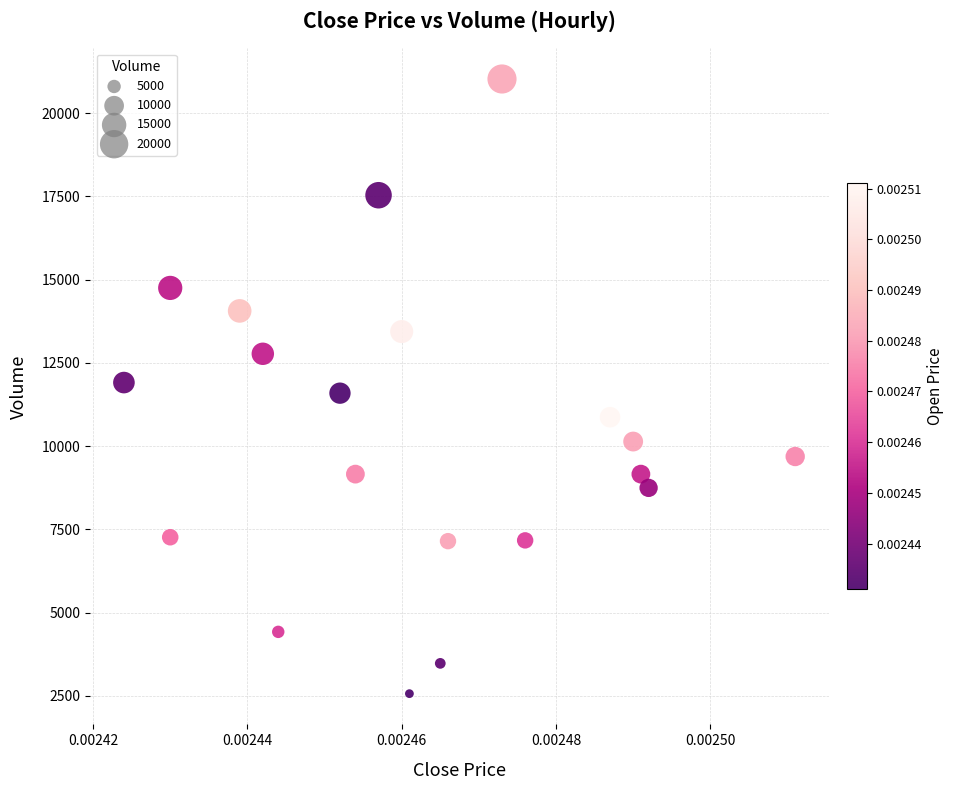

What is the range of Y values (max minus min)?

18458.6